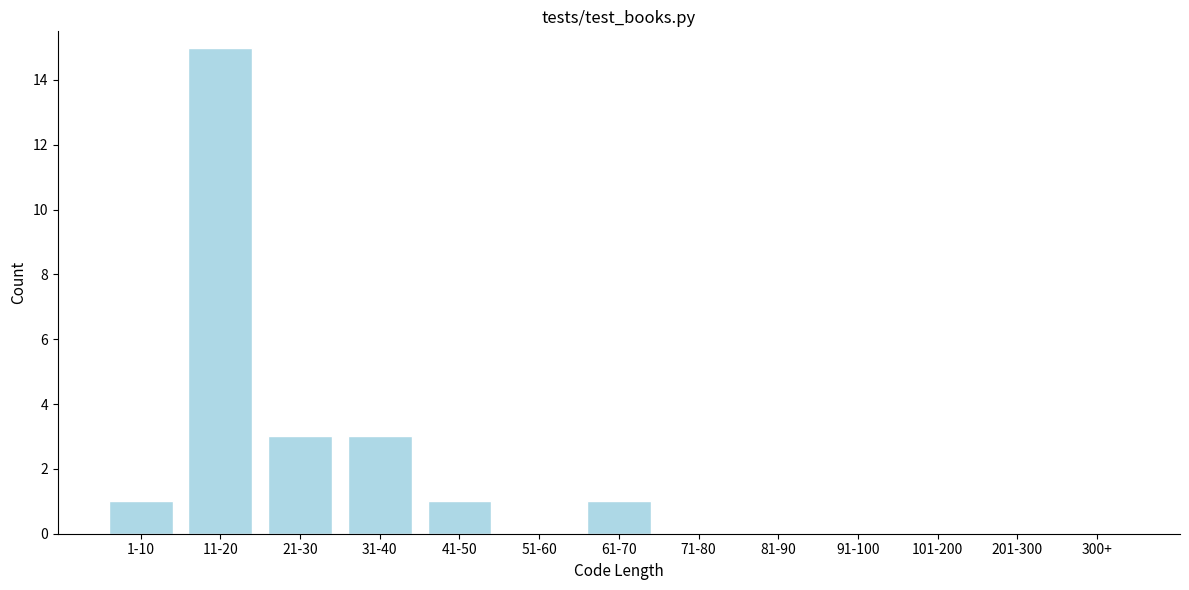

Reading left to right, transcribe all the data shown in this chart.

1-10=1	11-20=15	21-30=3	31-40=3	41-50=1	51-60=0	61-70=1	71-80=0	81-90=0	91-100=0	101-200=0	201-300=0	300+=0